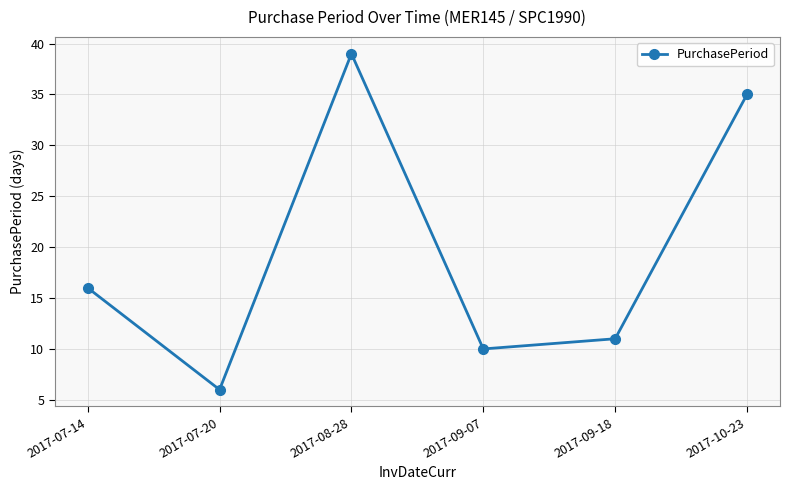

What is the smallest value displayed?

6